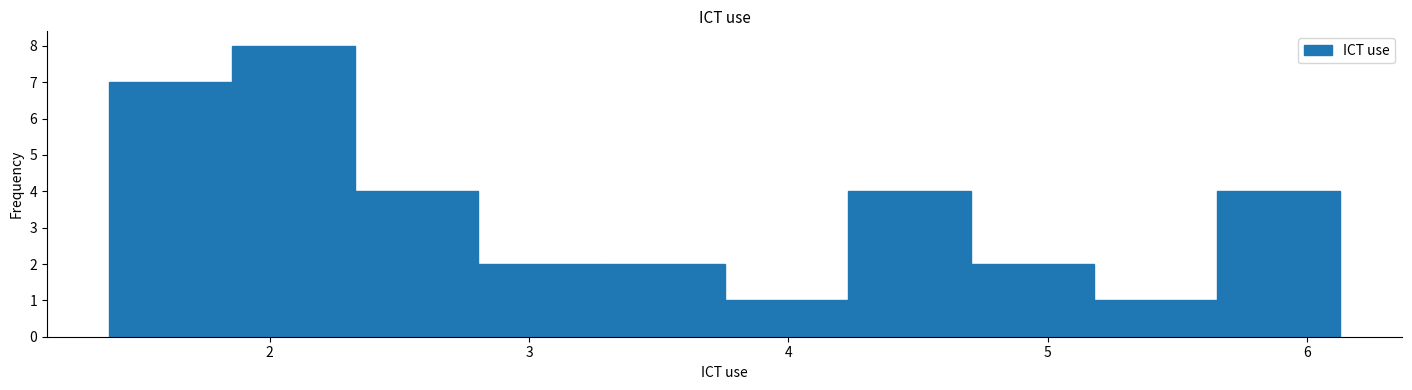

Which range on the x-axis has the tallest bar?

1.9 to 2.3